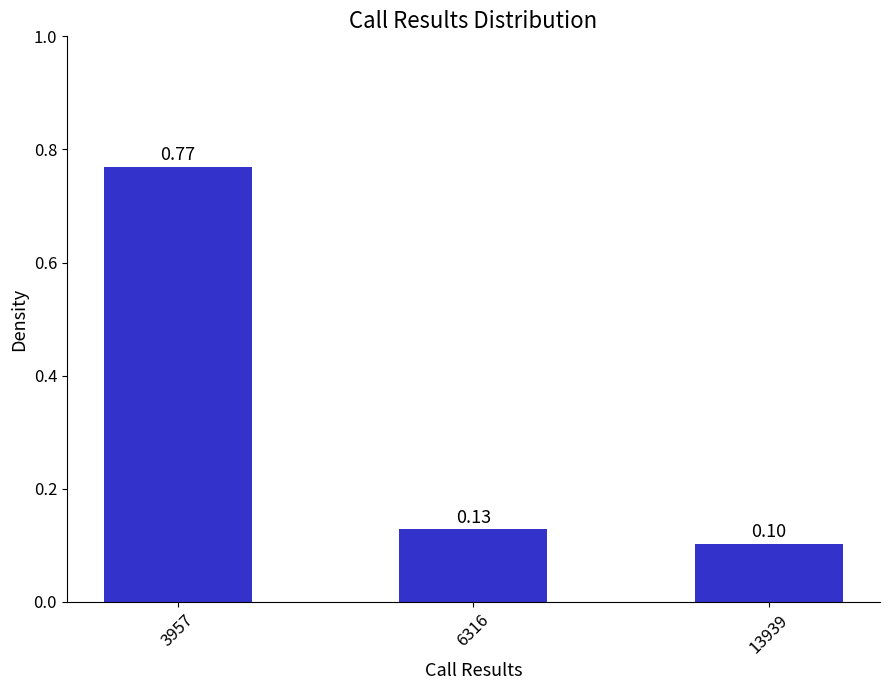

What is the average value?

0.3